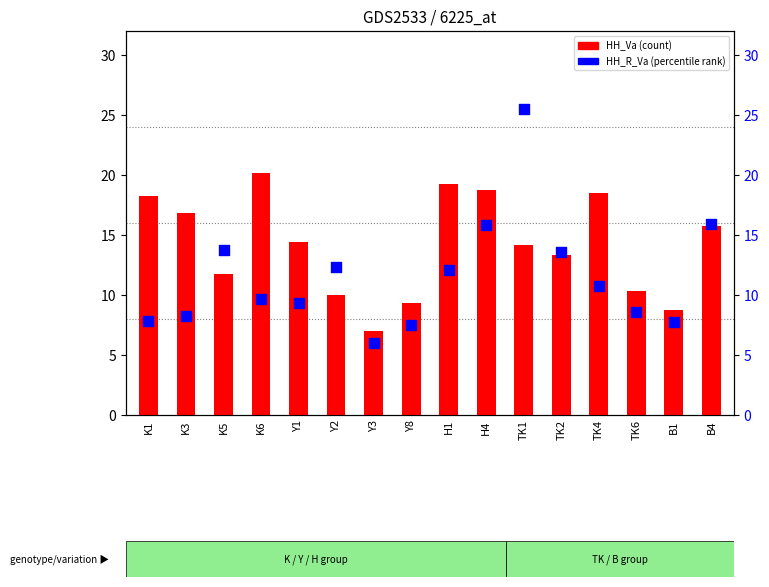

Is the value of HH_R_Va (percentile) at Y8 greater than the value of HH_Va at K3?

No